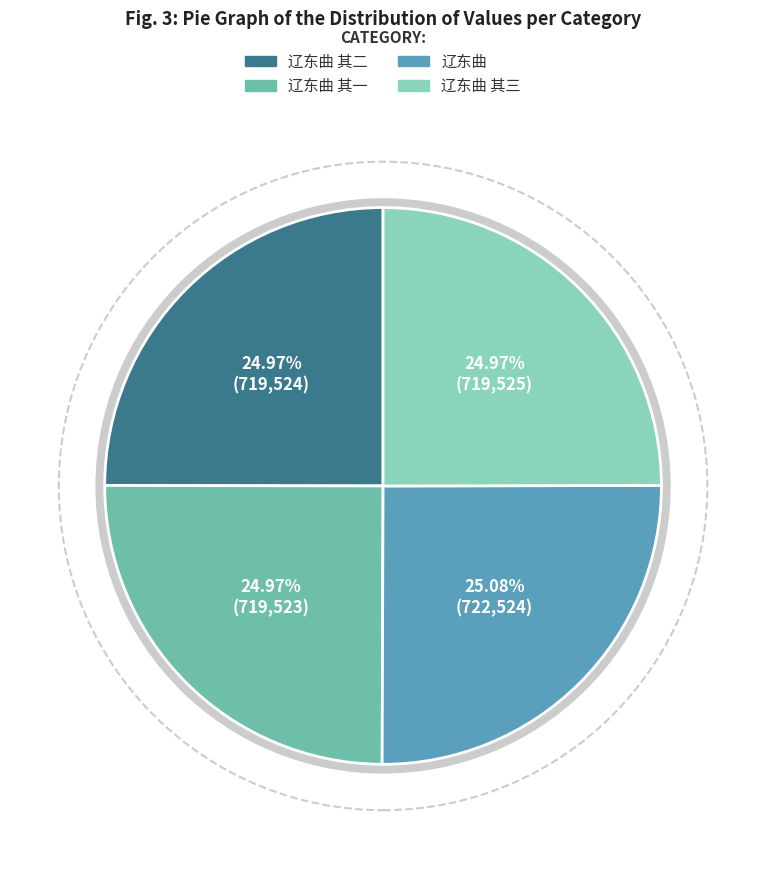

Between 辽东曲 and 辽东曲 其二, which is larger?

辽东曲